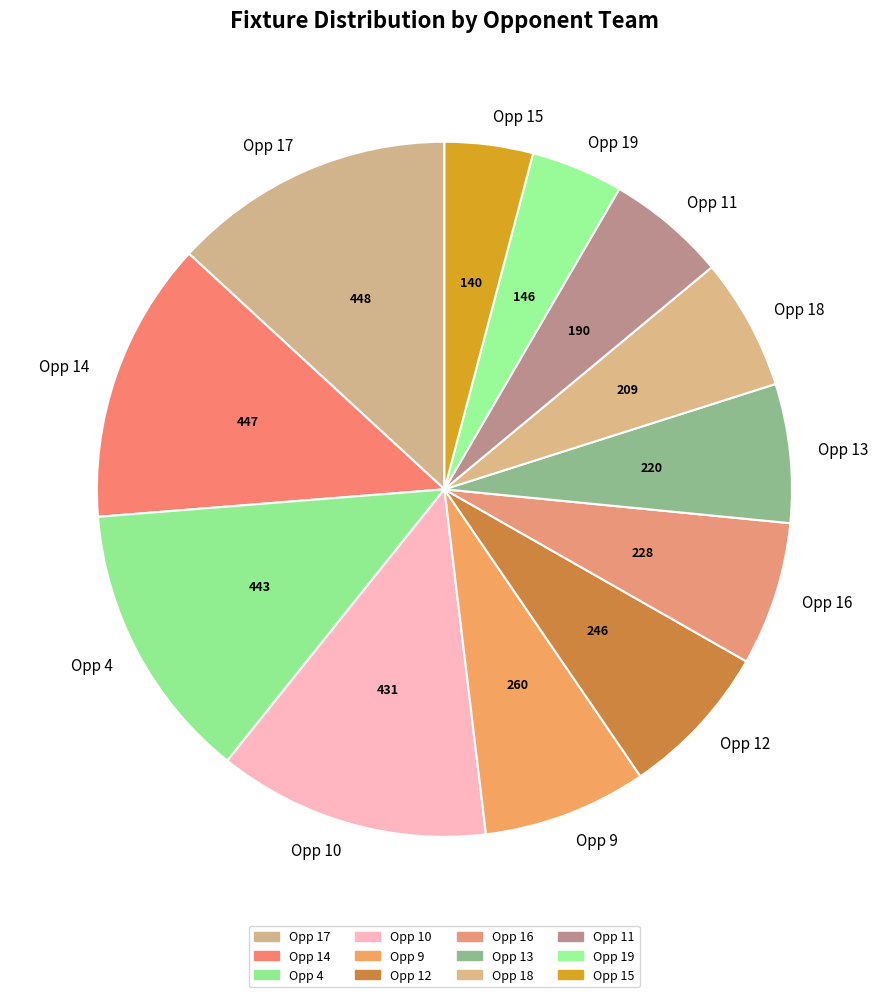

How many segments does this pie chart have?

12